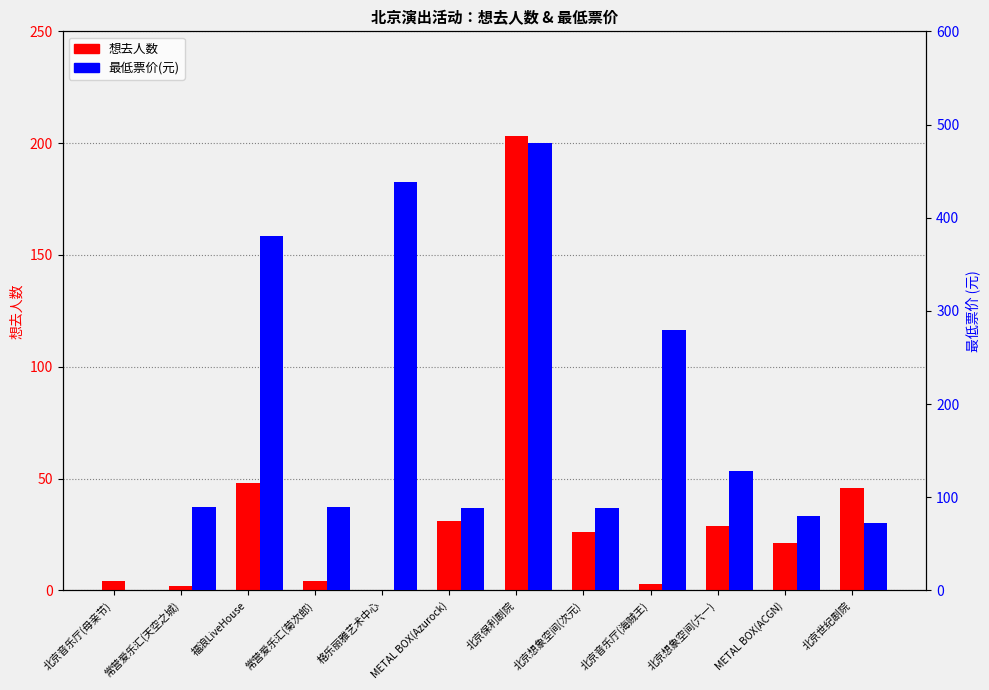

What is the label of the 8th bar from the right?

格乐丽雅艺术中心